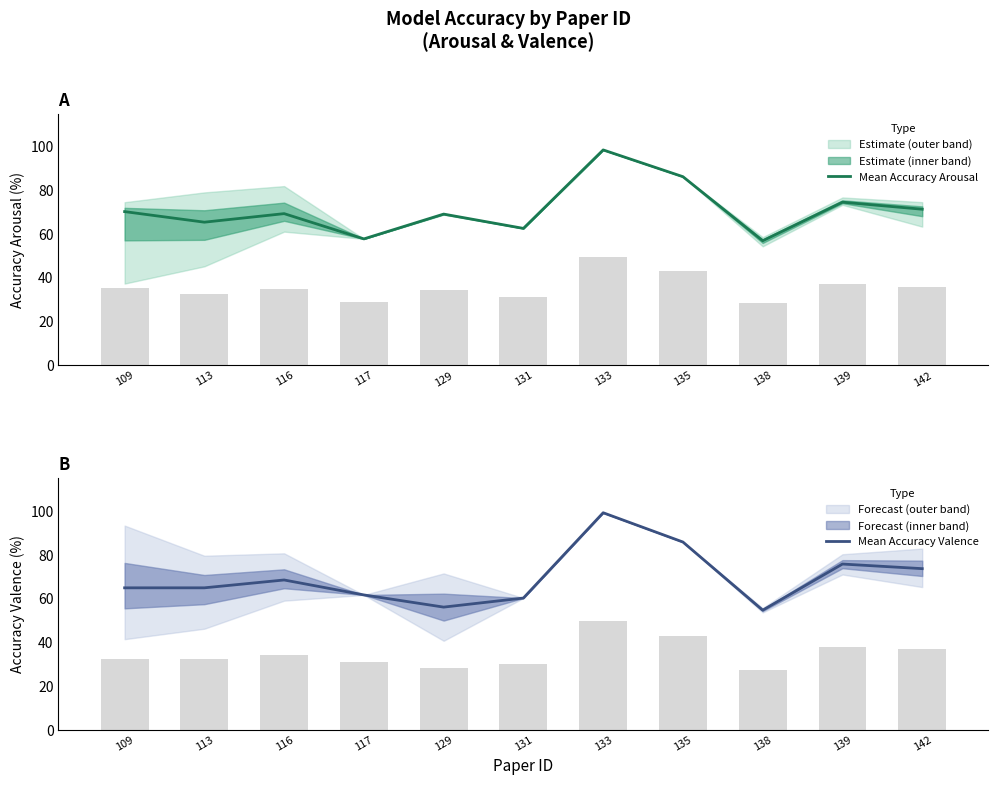

Reading left to right, transcribe all the data shown in this chart.

Mean Accuracy Arousal: 109=70.2	113=65.3	116=69.2	117=57.7	129=69.0	131=62.5	133=98.4	135=86.2	138=56.9	139=74.5	142=71.3
Mean Accuracy Valence: 109=64.8	113=64.8	116=68.4	117=61.6	129=56.0	131=60.2	133=99.2	135=85.8	138=54.6	139=75.7	142=73.6